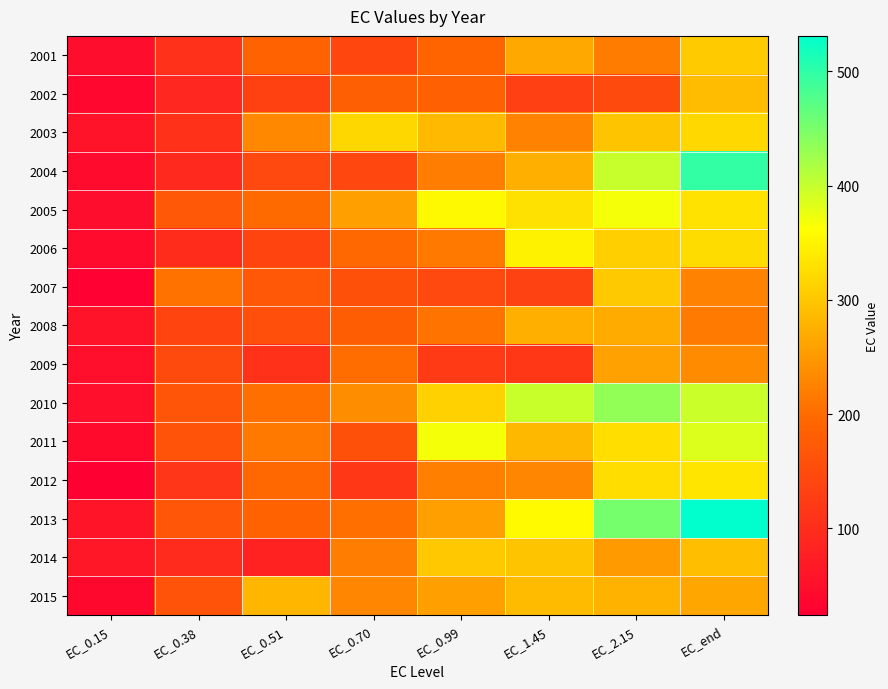

Reading left to right, list all the values displayed in this chart.

2001: EC_0.15=47.5	EC_0.38=106.8	EC_0.51=188.1	EC_0.70=140.4	EC_0.99=189.8	EC_1.45=265.7	EC_2.15=217.5	EC_end=304.5
2002: EC_0.15=36.5	EC_0.38=90.0	EC_0.51=134.0	EC_0.70=183.5	EC_0.99=185.1	EC_1.45=132.0	EC_2.15=148.6	EC_end=289.2
2003: EC_0.15=55.9	EC_0.38=109.3	EC_0.51=231.5	EC_0.70=318.4	EC_0.99=285.5	EC_1.45=224.2	EC_2.15=298.2	EC_end=319.6
2004: EC_0.15=44.2	EC_0.38=93.5	EC_0.51=146.5	EC_0.70=143.2	EC_0.99=218.7	EC_1.45=274.6	EC_2.15=398.4	EC_end=496.6
2005: EC_0.15=47.5	EC_0.38=170.6	EC_0.51=198.1	EC_0.70=257.8	EC_0.99=355.5	EC_1.45=329.7	EC_2.15=367.9	EC_end=330.3
2006: EC_0.15=43.9	EC_0.38=99.3	EC_0.51=138.7	EC_0.70=194.8	EC_0.99=214.7	EC_1.45=348.8	EC_2.15=310.2	EC_end=323.6
2007: EC_0.15=26.6	EC_0.38=206.7	EC_0.51=170.2	EC_0.70=157.3	EC_0.99=146.1	EC_1.45=134.8	EC_2.15=302.9	EC_end=224.7
2008: EC_0.15=56.8	EC_0.38=137.3	EC_0.51=155.8	EC_0.70=179.5	EC_0.99=209.7	EC_1.45=274.3	EC_2.15=270.6	EC_end=215.3
2009: EC_0.15=50.6	EC_0.38=147.5	EC_0.51=107.9	EC_0.70=201.9	EC_0.99=121.0	EC_1.45=116.7	EC_2.15=259.6	EC_end=235.4
2010: EC_0.15=50.9	EC_0.38=166.0	EC_0.51=203.8	EC_0.70=236.3	EC_0.99=311.9	EC_1.45=397.6	EC_2.15=433.6	EC_end=396.8
2011: EC_0.15=42.2	EC_0.38=162.3	EC_0.51=215.2	EC_0.70=157.5	EC_0.99=368.0	EC_1.45=284.0	EC_2.15=326.9	EC_end=385.3
2012: EC_0.15=24.2	EC_0.38=114.9	EC_0.51=195.3	EC_0.70=115.7	EC_0.99=221.3	EC_1.45=229.2	EC_2.15=324.5	EC_end=333.7
2013: EC_0.15=59.8	EC_0.38=168.5	EC_0.51=187.2	EC_0.70=203.6	EC_0.99=258.3	EC_1.45=356.8	EC_2.15=452.3	EC_end=531.0
2014: EC_0.15=63.2	EC_0.38=96.5	EC_0.51=81.1	EC_0.70=218.7	EC_0.99=302.3	EC_1.45=296.8	EC_2.15=252.5	EC_end=291.0
2015: EC_0.15=39.6	EC_0.38=162.2	EC_0.51=282.5	EC_0.70=228.2	EC_0.99=257.7	EC_1.45=287.5	EC_2.15=277.6	EC_end=263.9